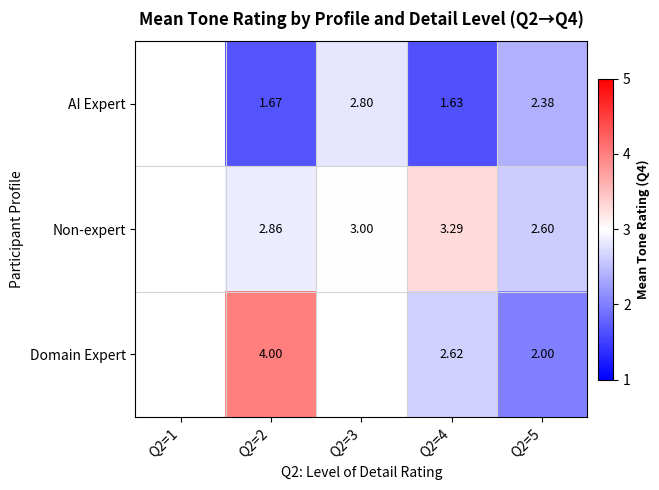

Rank the series at Q2=5 from highest to lowest value.

Non-expert, AI Expert, Domain Expert